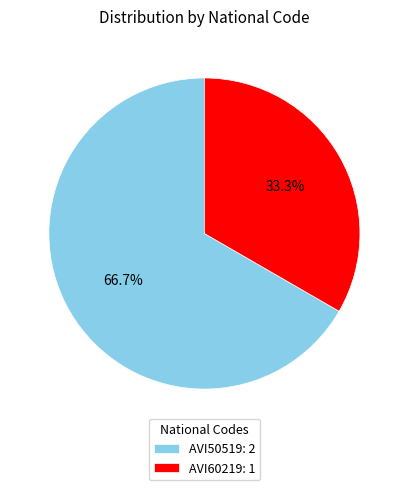

Which has a higher value, AVI60219 or AVI50519?

AVI50519